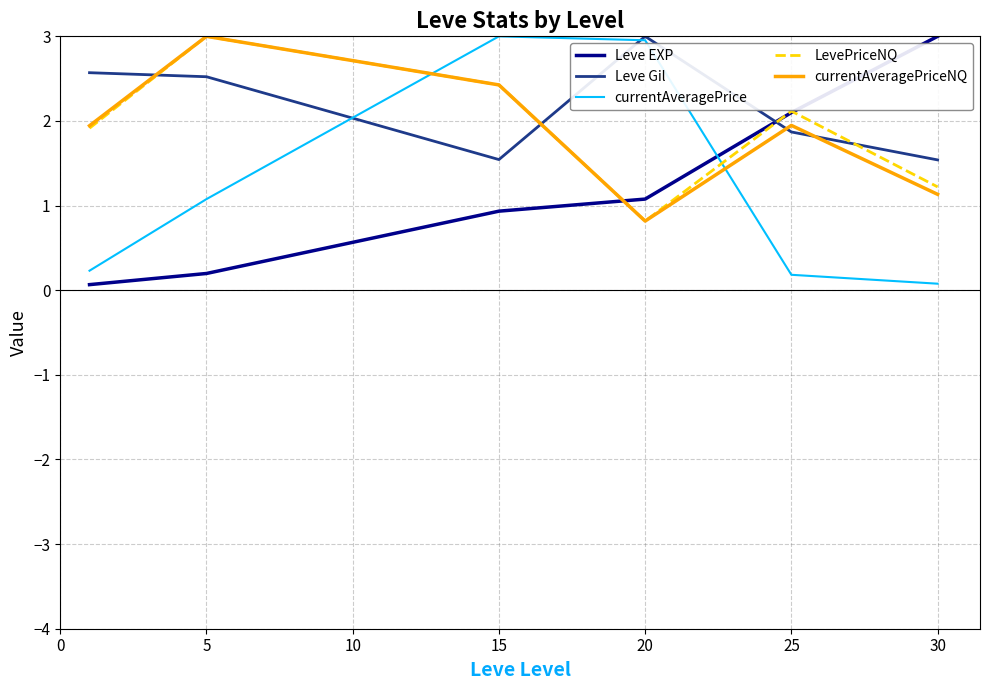

Which series ends up on top after the final intersection of currentAveragePrice and Leve EXP?

Leve EXP